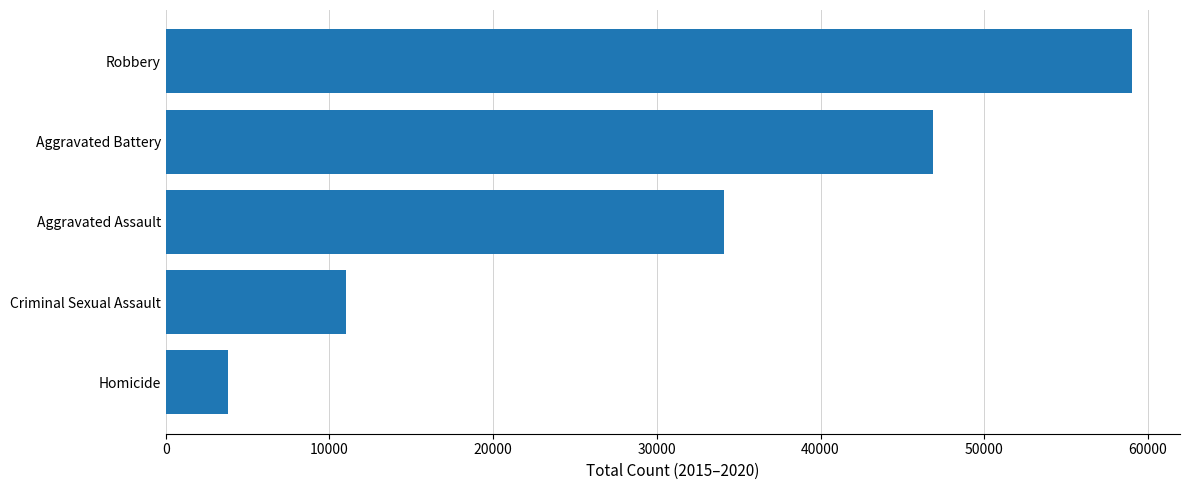

What is the difference between the values at Aggravated Battery and Aggravated Assault?

12768